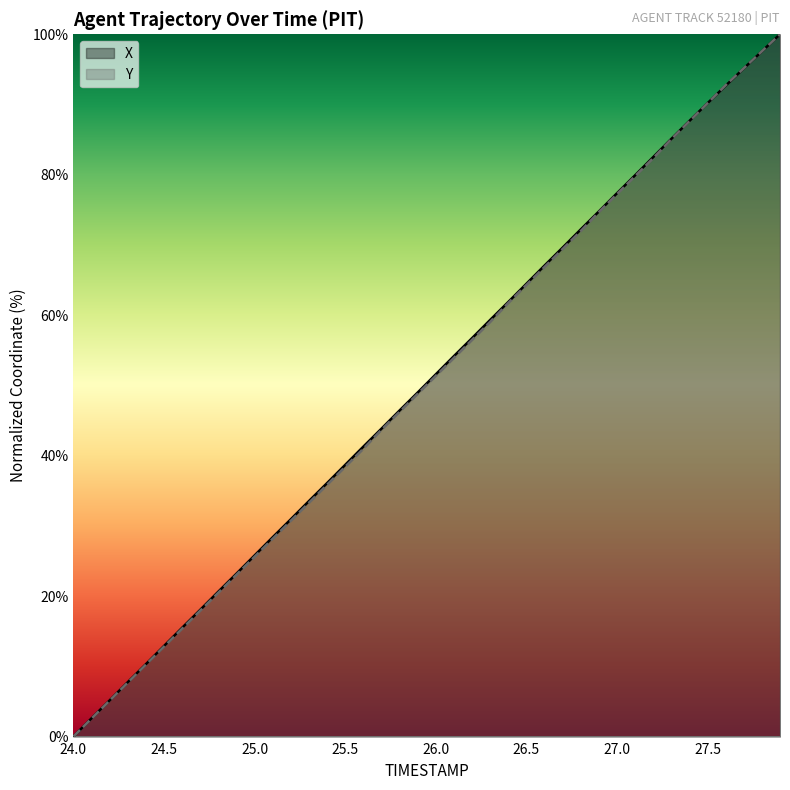

Which label corresponds to the largest value in the chart?

27.9